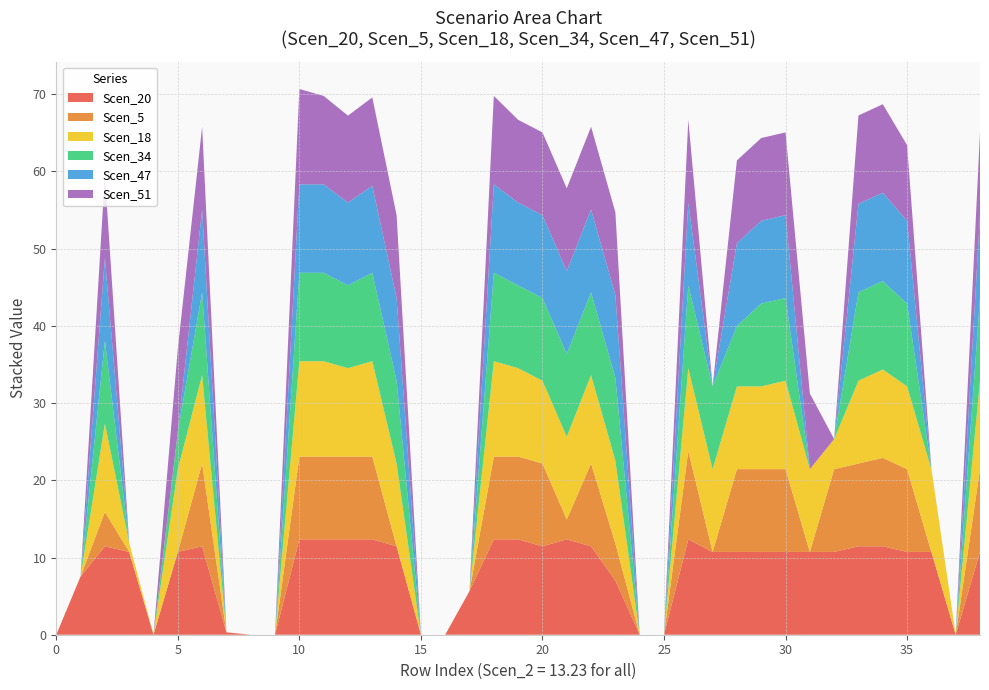

Reading left to right, extract all data points from this chart.

Scen_20: 13.23=0.0	13.23=7.5	13.23=11.4	13.23=10.7	13.23=0.0	13.23=10.7	13.23=11.4	13.23=0.3	13.23=0.0	13.23=0.0	13.23=12.3	13.23=12.3	13.23=12.3	13.23=12.3	13.23=11.4	13.23=0.0	13.23=0.0	13.23=5.7	13.23=12.3	13.23=12.3	13.23=11.4	13.23=12.3	13.23=11.4	13.23=7.0	13.23=0.0	13.23=0.0	13.23=12.3	13.23=10.7	13.23=10.7	13.23=10.7	13.23=10.7	13.23=10.7	13.23=10.7	13.23=11.4	13.23=11.4	13.23=10.7	13.23=10.7	13.23=0.0	13.23=10.7
Scen_5: 13.23=0.0	13.23=0.0	13.23=4.5	13.23=0.0	13.23=0.0	13.23=0.0	13.23=10.7	13.23=0.0	13.23=0.0	13.23=0.0	13.23=10.7	13.23=10.7	13.23=10.7	13.23=10.7	13.23=0.0	13.23=0.0	13.23=0.0	13.23=0.0	13.23=10.7	13.23=10.7	13.23=10.7	13.23=2.6	13.23=10.7	13.23=4.8	13.23=0.0	13.23=0.0	13.23=11.4	13.23=0.0	13.23=10.7	13.23=10.7	13.23=10.7	13.23=0.0	13.23=10.7	13.23=10.7	13.23=11.4	13.23=10.7	13.23=0.0	13.23=0.0	13.23=10.7
Scen_18: 13.23=0.0	13.23=0.0	13.23=11.4	13.23=1.2	13.23=0.0	13.23=10.7	13.23=11.4	13.23=0.0	13.23=0.0	13.23=0.0	13.23=12.3	13.23=12.3	13.23=11.4	13.23=12.3	13.23=10.7	13.23=0.0	13.23=0.0	13.23=0.0	13.23=12.3	13.23=11.4	13.23=10.7	13.23=10.7	13.23=11.4	13.23=10.7	13.23=0.0	13.23=0.0	13.23=10.7	13.23=10.7	13.23=10.7	13.23=10.7	13.23=11.4	13.23=10.7	13.23=3.9	13.23=10.7	13.23=11.4	13.23=10.7	13.23=10.7	13.23=0.0	13.23=11.4
Scen_34: 13.23=0.0	13.23=0.0	13.23=10.7	13.23=0.0	13.23=0.0	13.23=4.9	13.23=10.7	13.23=0.0	13.23=0.0	13.23=0.0	13.23=11.4	13.23=11.4	13.23=10.7	13.23=11.4	13.23=10.7	13.23=0.0	13.23=0.0	13.23=0.0	13.23=11.4	13.23=10.7	13.23=10.7	13.23=10.7	13.23=10.7	13.23=10.7	13.23=0.0	13.23=0.0	13.23=10.7	13.23=10.7	13.23=7.8	13.23=10.7	13.23=10.7	13.23=0.0	13.23=0.0	13.23=11.4	13.23=11.4	13.23=10.7	13.23=0.1	13.23=0.0	13.23=10.7
Scen_47: 13.23=0.0	13.23=0.0	13.23=10.7	13.23=0.0	13.23=0.0	13.23=0.0	13.23=10.7	13.23=0.0	13.23=0.0	13.23=0.0	13.23=11.4	13.23=11.4	13.23=10.7	13.23=11.3	13.23=10.7	13.23=0.0	13.23=0.0	13.23=0.0	13.23=11.4	13.23=10.7	13.23=10.7	13.23=10.7	13.23=10.7	13.23=10.7	13.23=0.0	13.23=0.0	13.23=10.7	13.23=0.0	13.23=10.7	13.23=10.7	13.23=10.7	13.23=0.0	13.23=0.0	13.23=11.4	13.23=11.4	13.23=10.7	13.23=0.0	13.23=0.0	13.23=10.7
Scen_51: 13.23=0.0	13.23=0.0	13.23=10.7	13.23=0.0	13.23=0.0	13.23=10.7	13.23=10.7	13.23=0.0	13.23=0.0	13.23=0.0	13.23=12.3	13.23=11.4	13.23=11.3	13.23=11.4	13.23=10.7	13.23=0.0	13.23=0.0	13.23=0.0	13.23=11.4	13.23=10.7	13.23=10.7	13.23=10.7	13.23=10.7	13.23=10.7	13.23=0.0	13.23=0.0	13.23=10.7	13.23=0.0	13.23=10.7	13.23=10.7	13.23=10.7	13.23=9.8	13.23=0.0	13.23=11.4	13.23=11.4	13.23=9.8	13.23=0.0	13.23=0.0	13.23=10.7